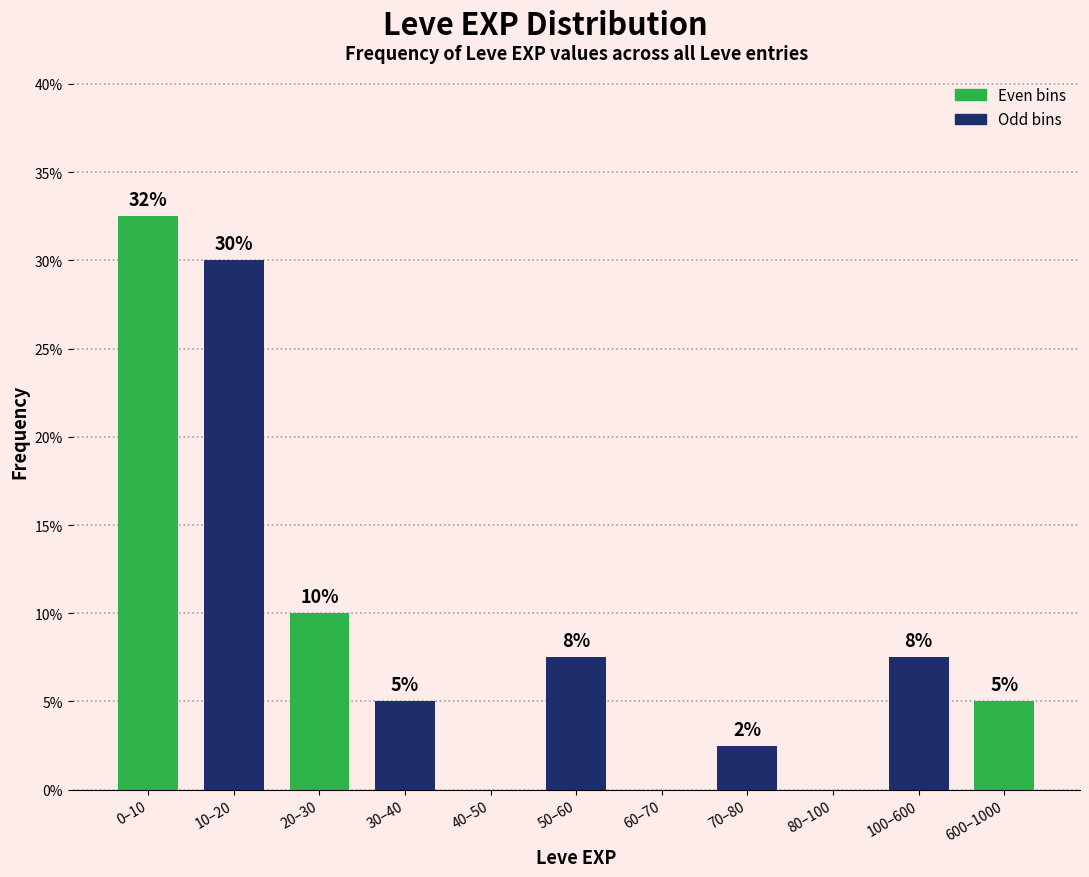

Between 600–1000 and 80–100, which is larger?

600–1000